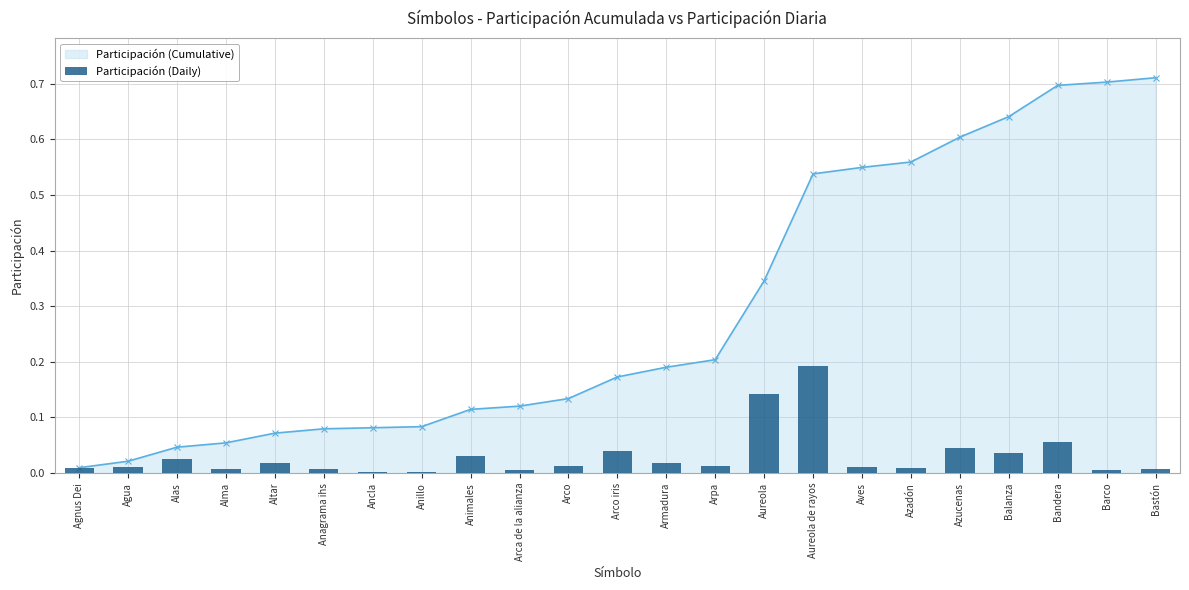

What is the label of the 10th bar from the right?

Arpa